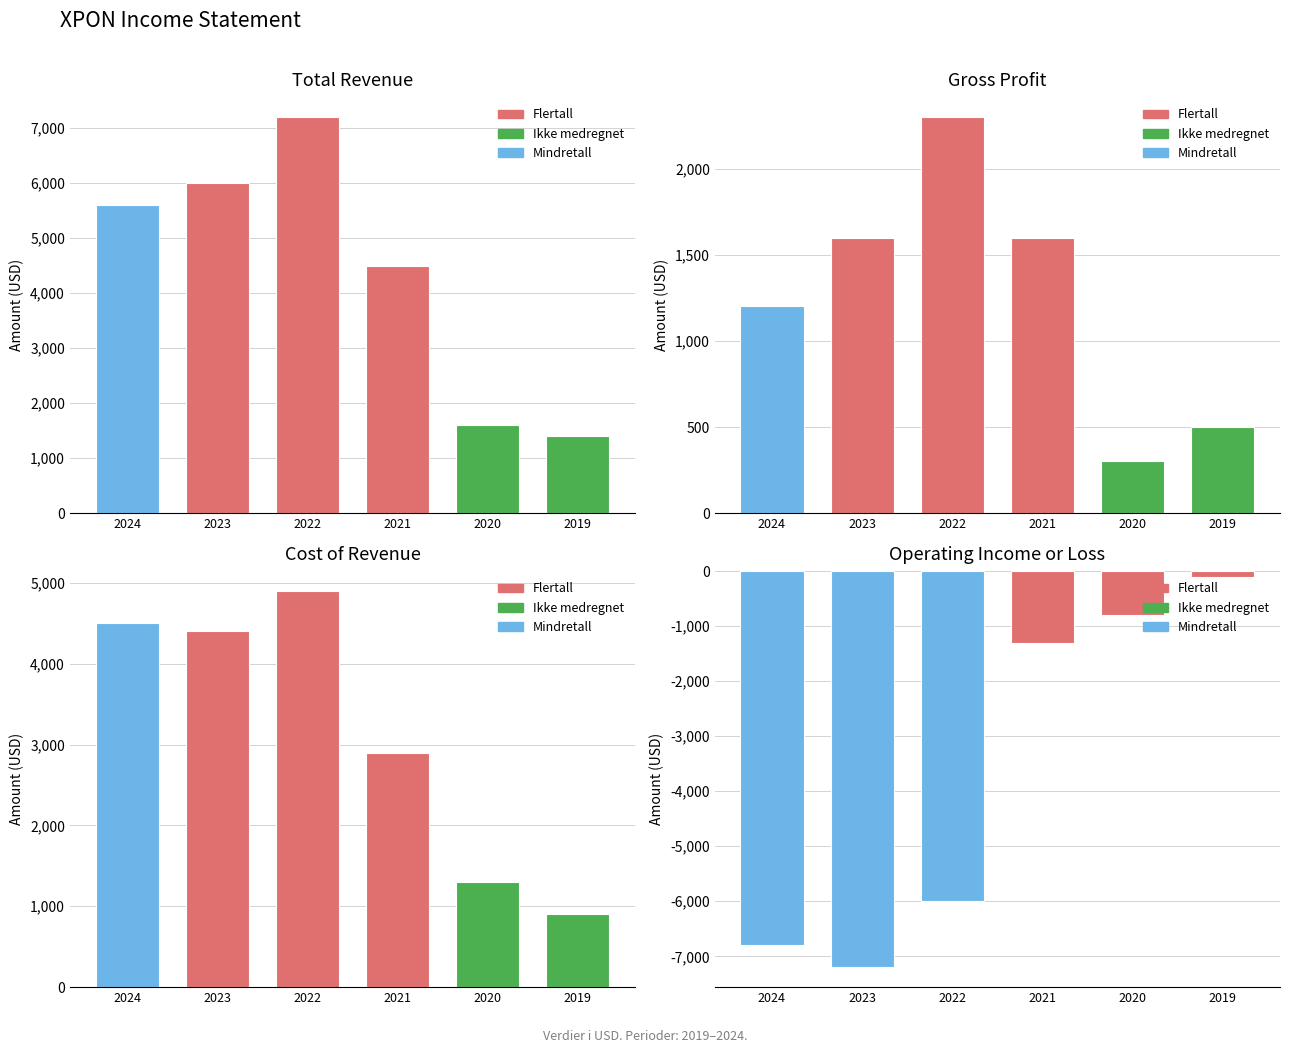

Rank the series by their maximum value, from highest to lowest.

Total Revenue, Cost of Revenue, Gross Profit, Operating Income or Loss